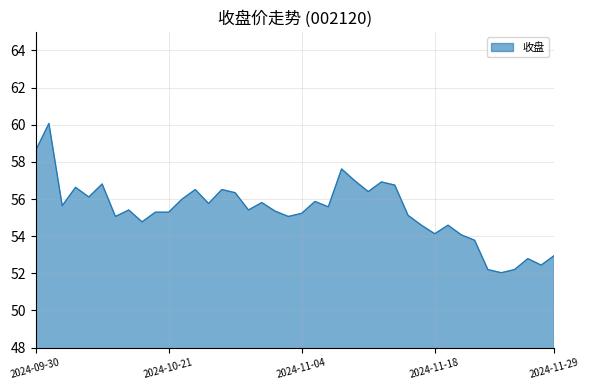

What is the minimum value shown in the chart?

52.0